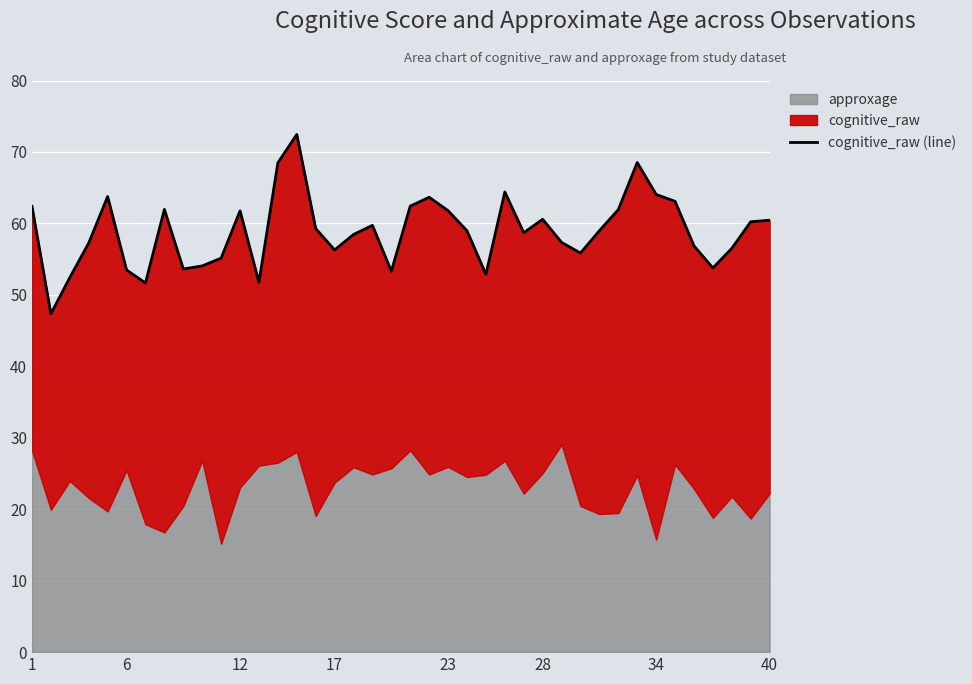

Reading left to right, what are all the values shown in this chart?

62.4	47.4	52.4	57.3	63.8	53.5	51.7	62.0	53.6	54.0	55.1	61.8	51.8	68.5	72.5	59.3	56.3	58.5	59.7	53.3	62.4	63.7	61.8	59.0	52.9	64.4	58.7	60.6	57.3	55.9	59.0	61.9	68.5	64.0	63.1	56.9	53.8	56.5	60.2	60.5